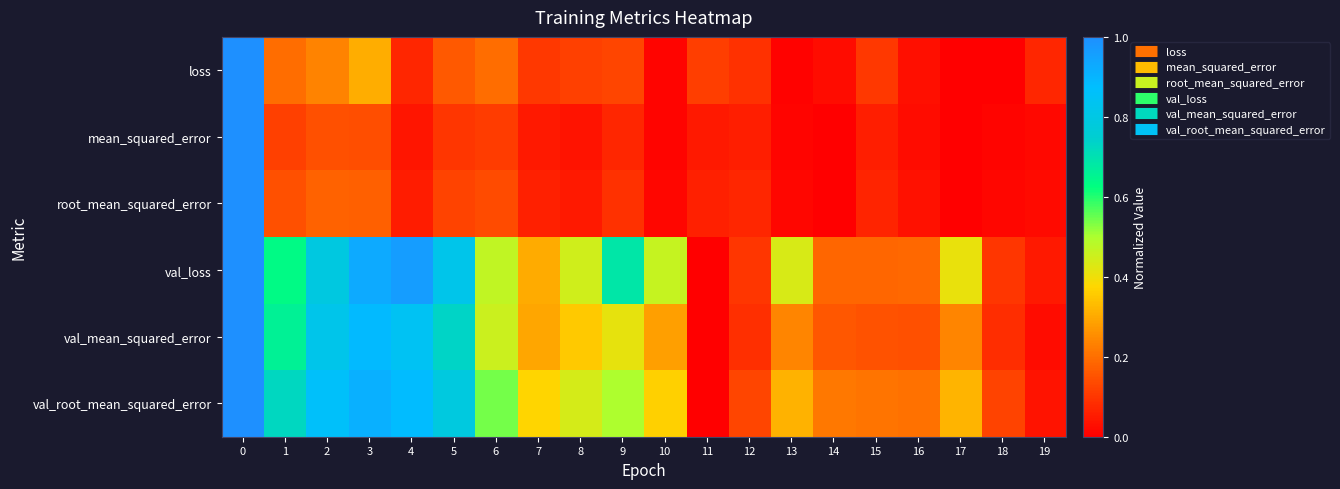

What is the total value across all series at 13?

1.0